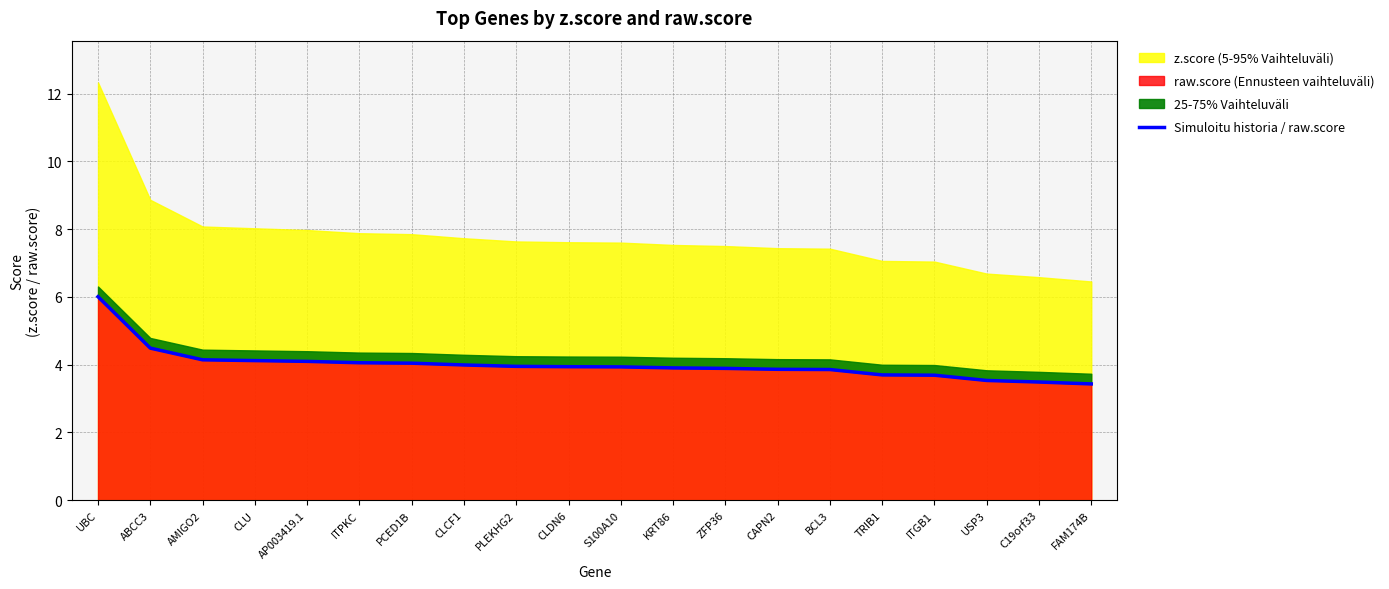

What is the label of the 6th point from the left?

ITPKC